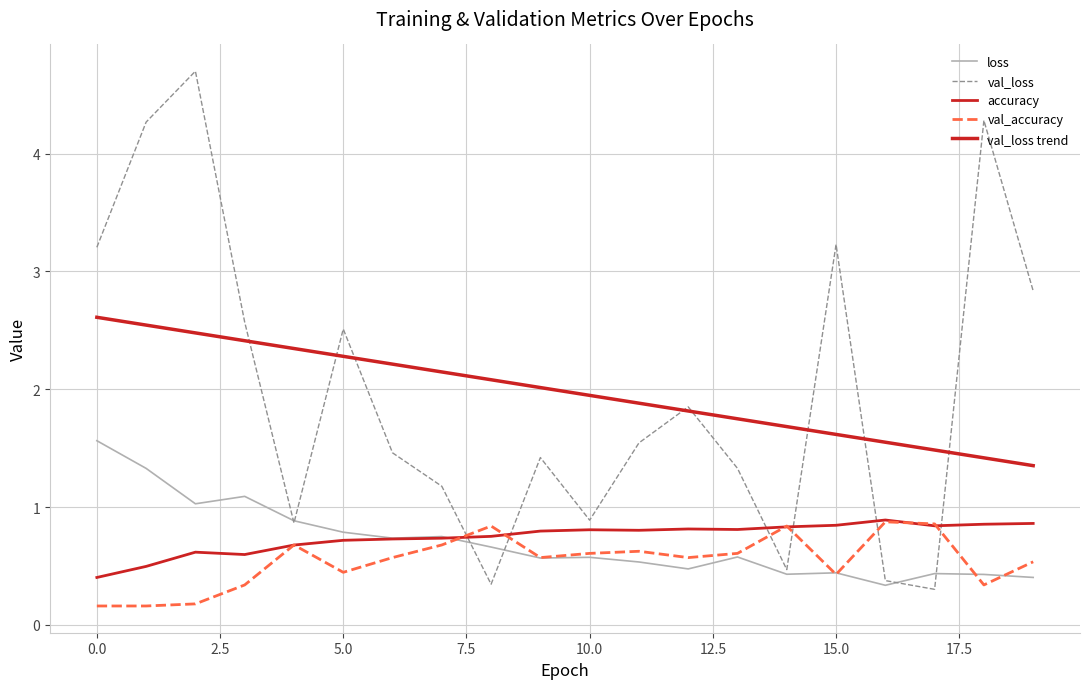

True or false: val_accuracy and val_loss trend cross at least once.

False